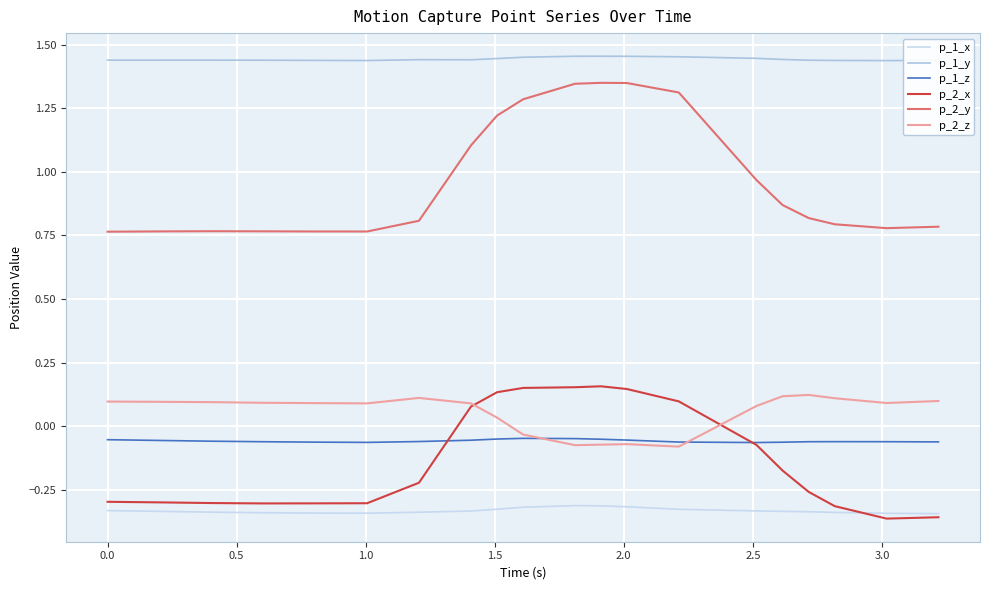

Does the chart display data point markers on the line(s)?

No